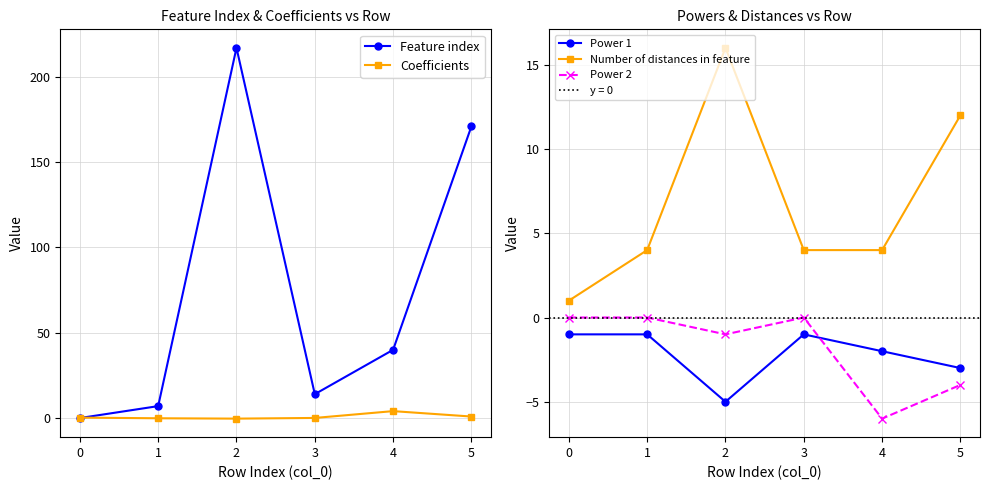

True or false: Number of distances in feature has a value of 6.5 at 3.

False